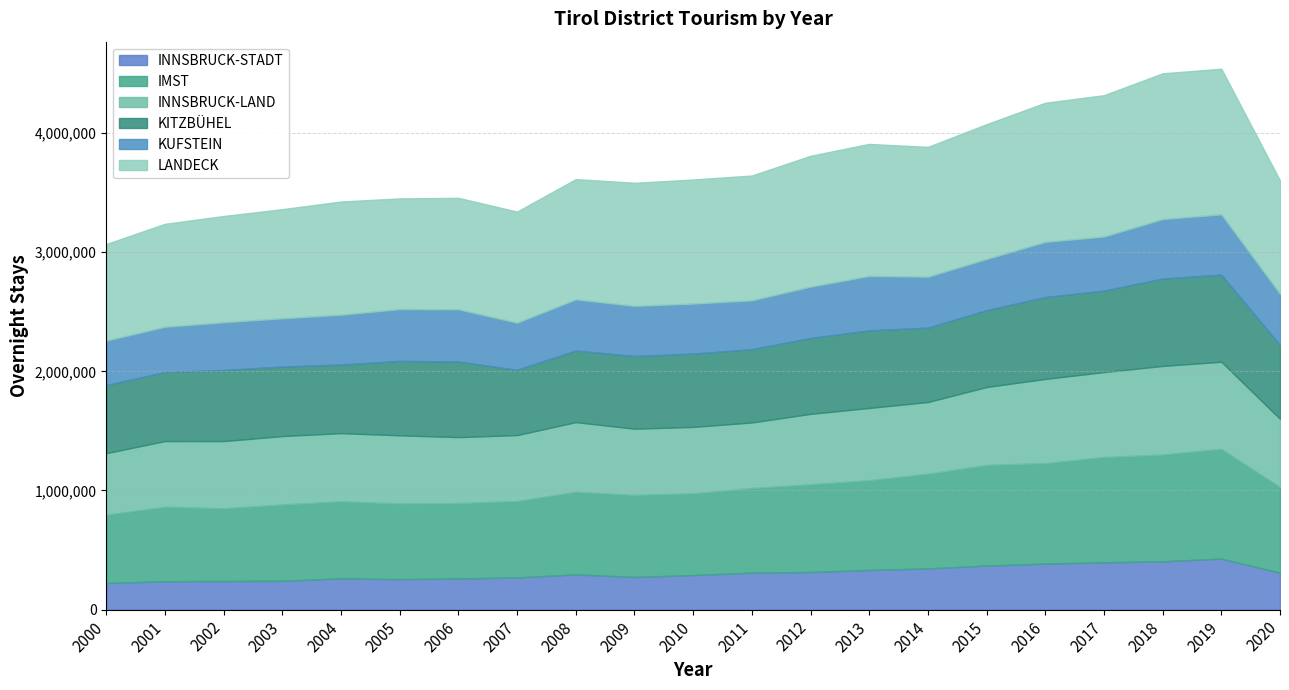

Which category has the lowest value across all series?

2000